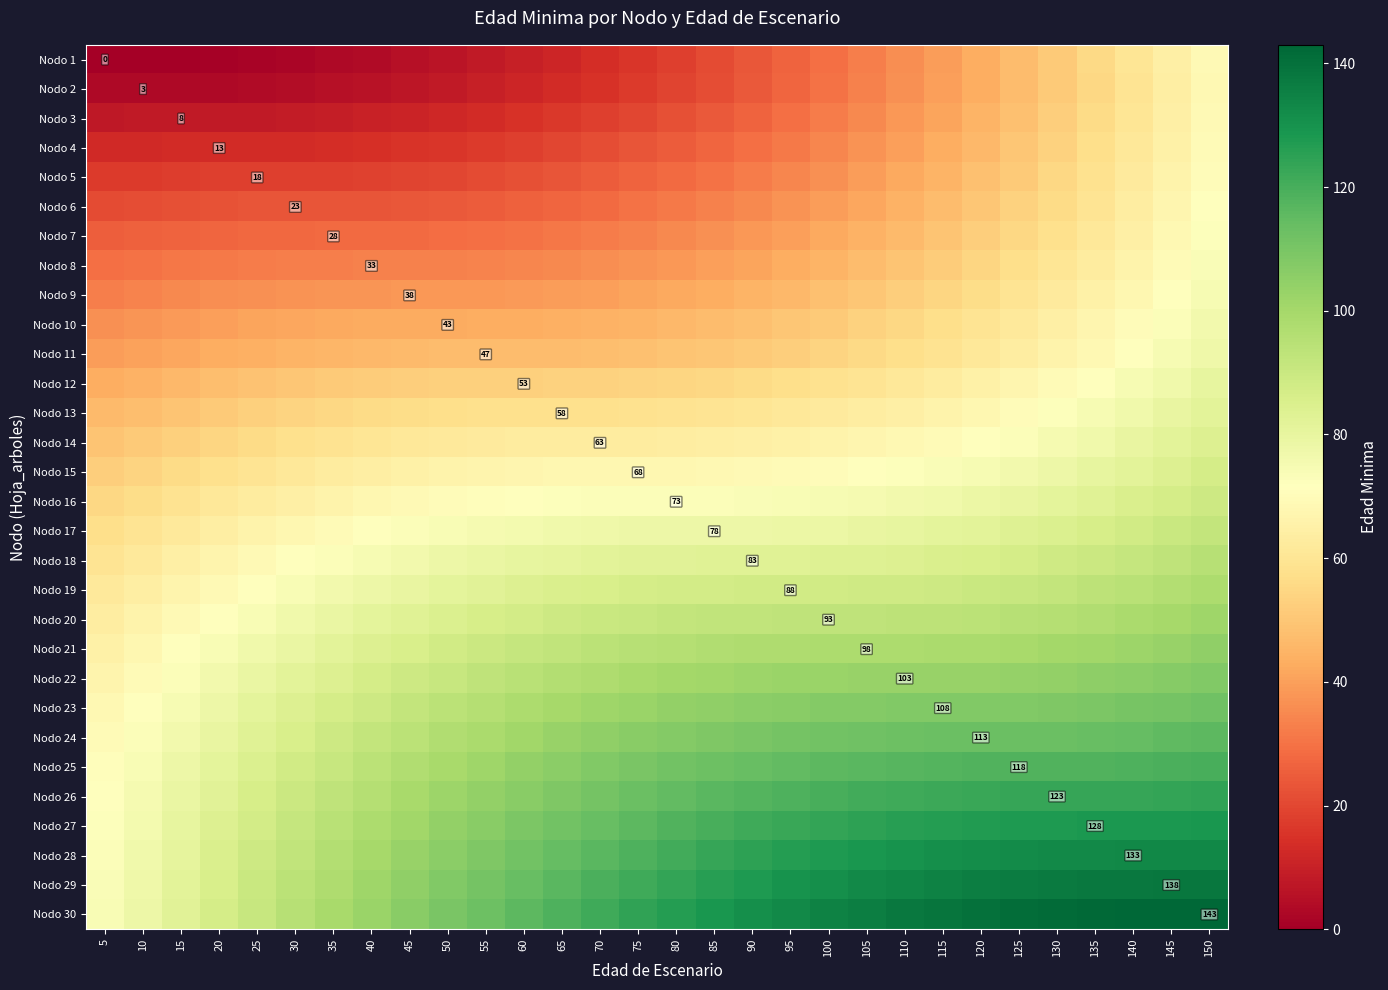

Where does the Nodo 2 series first go above 19?

80